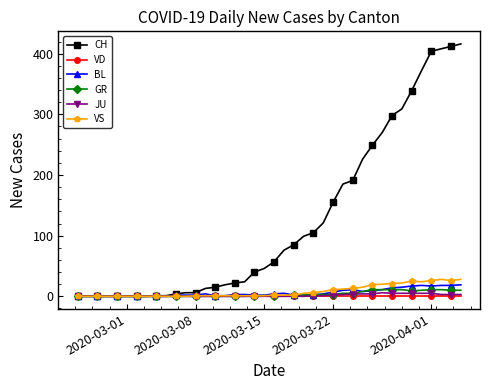

Which series has the largest range (max minus min)?

CH